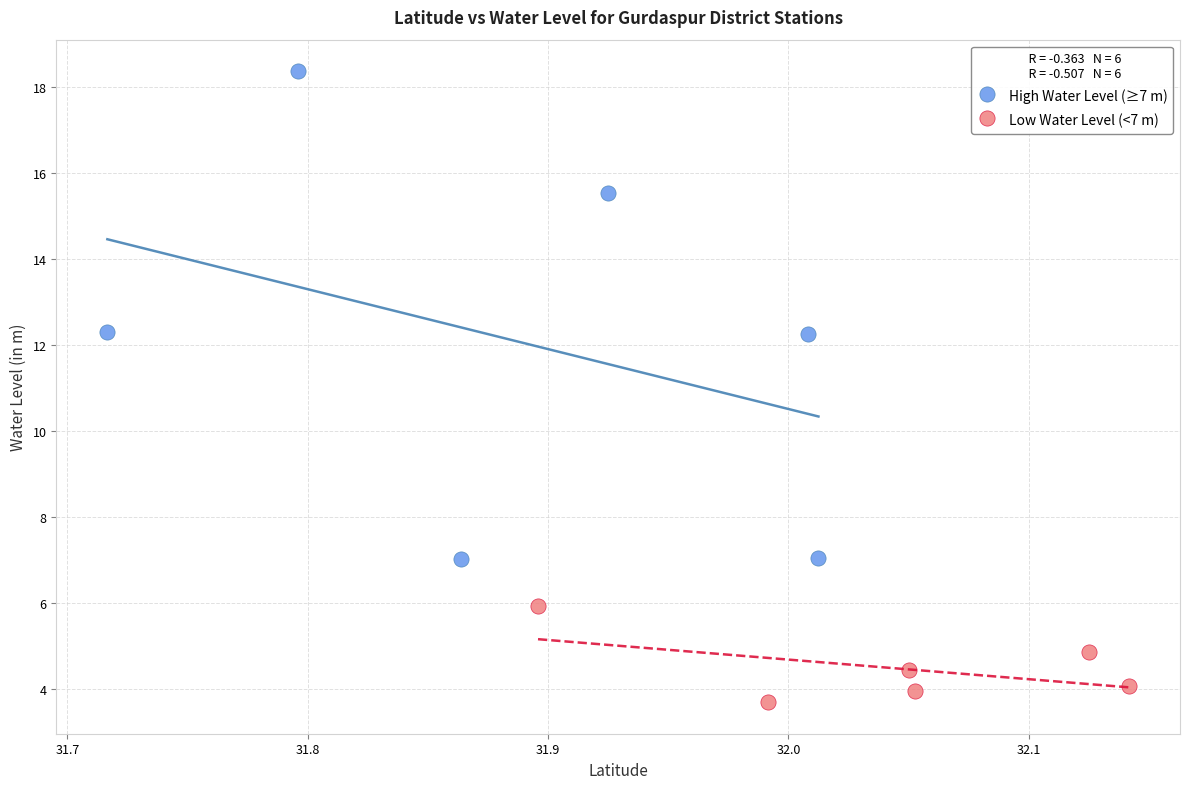

Which series reaches the minimum Y coordinate?

Low Water Level (<7 m)